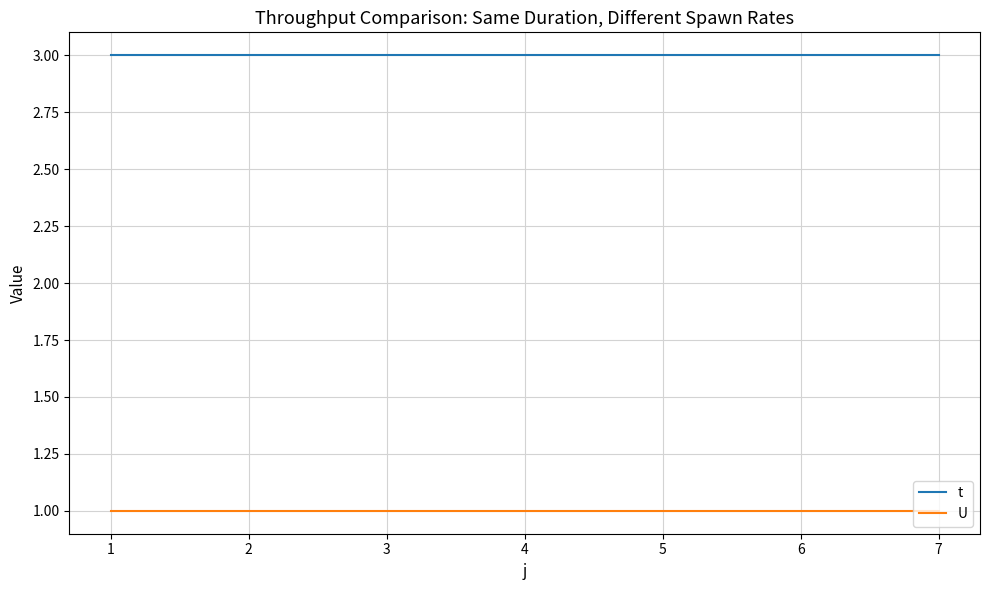

Count the number of categories in the chart.

7